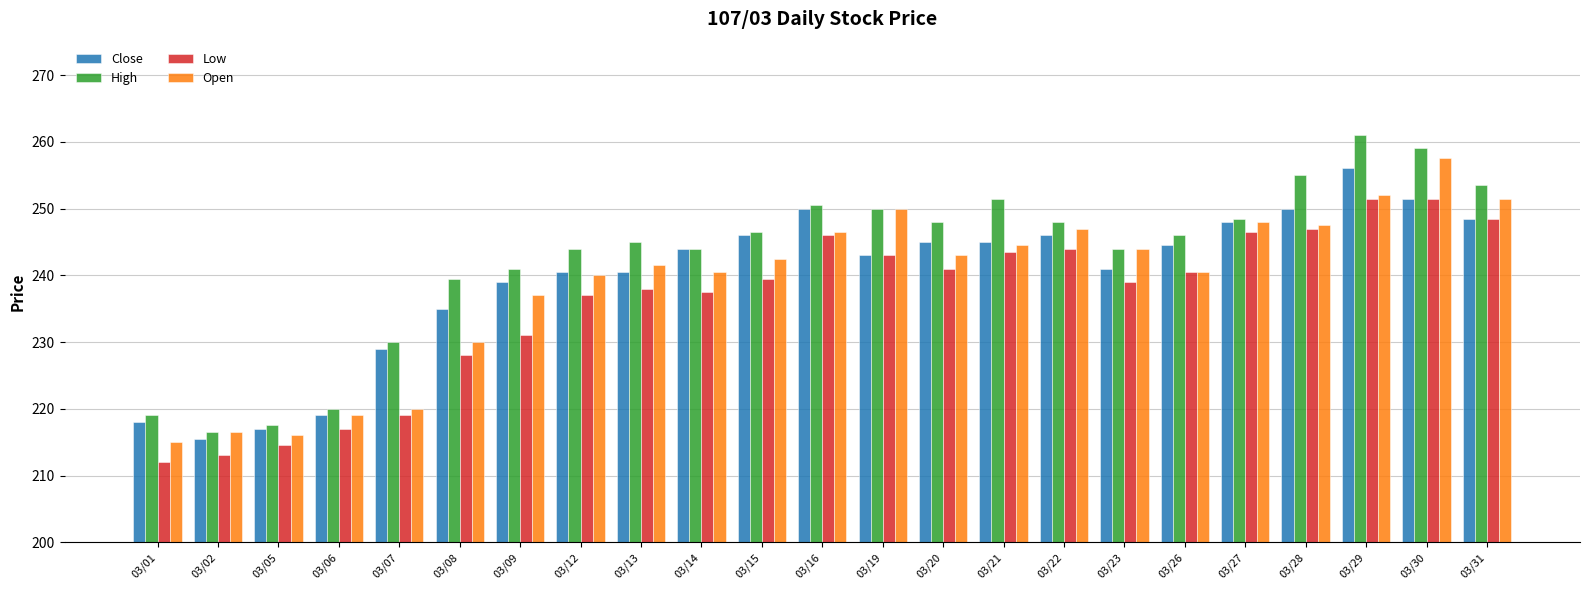

Which category has the lowest value across all series?

03/01